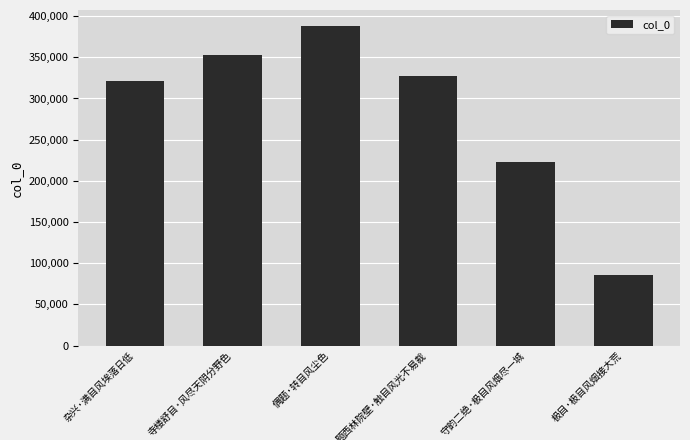

What is the greatest value displayed?

388049